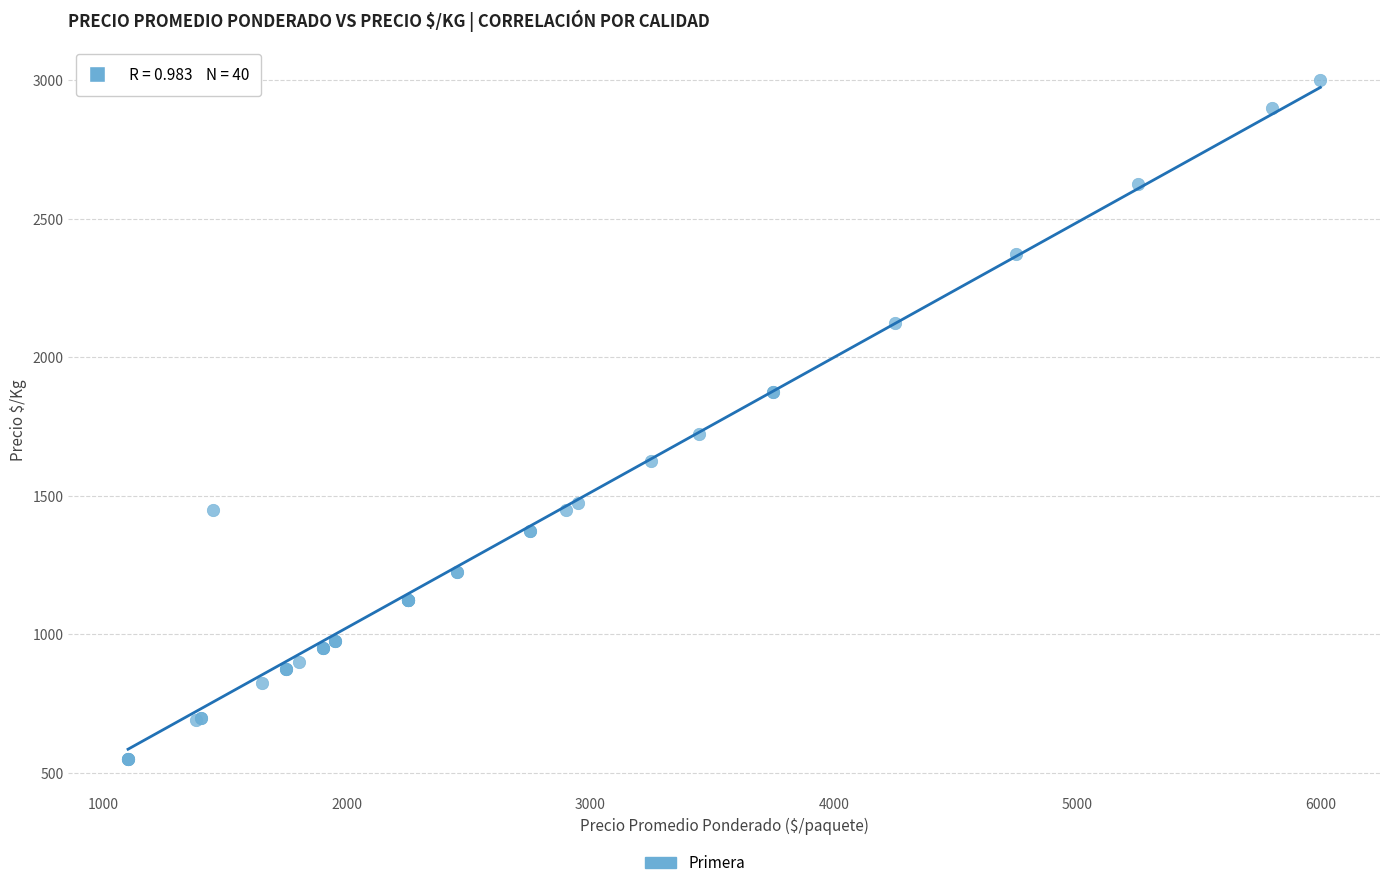

What Y value in the scatter plot is closest to 1775?

1722